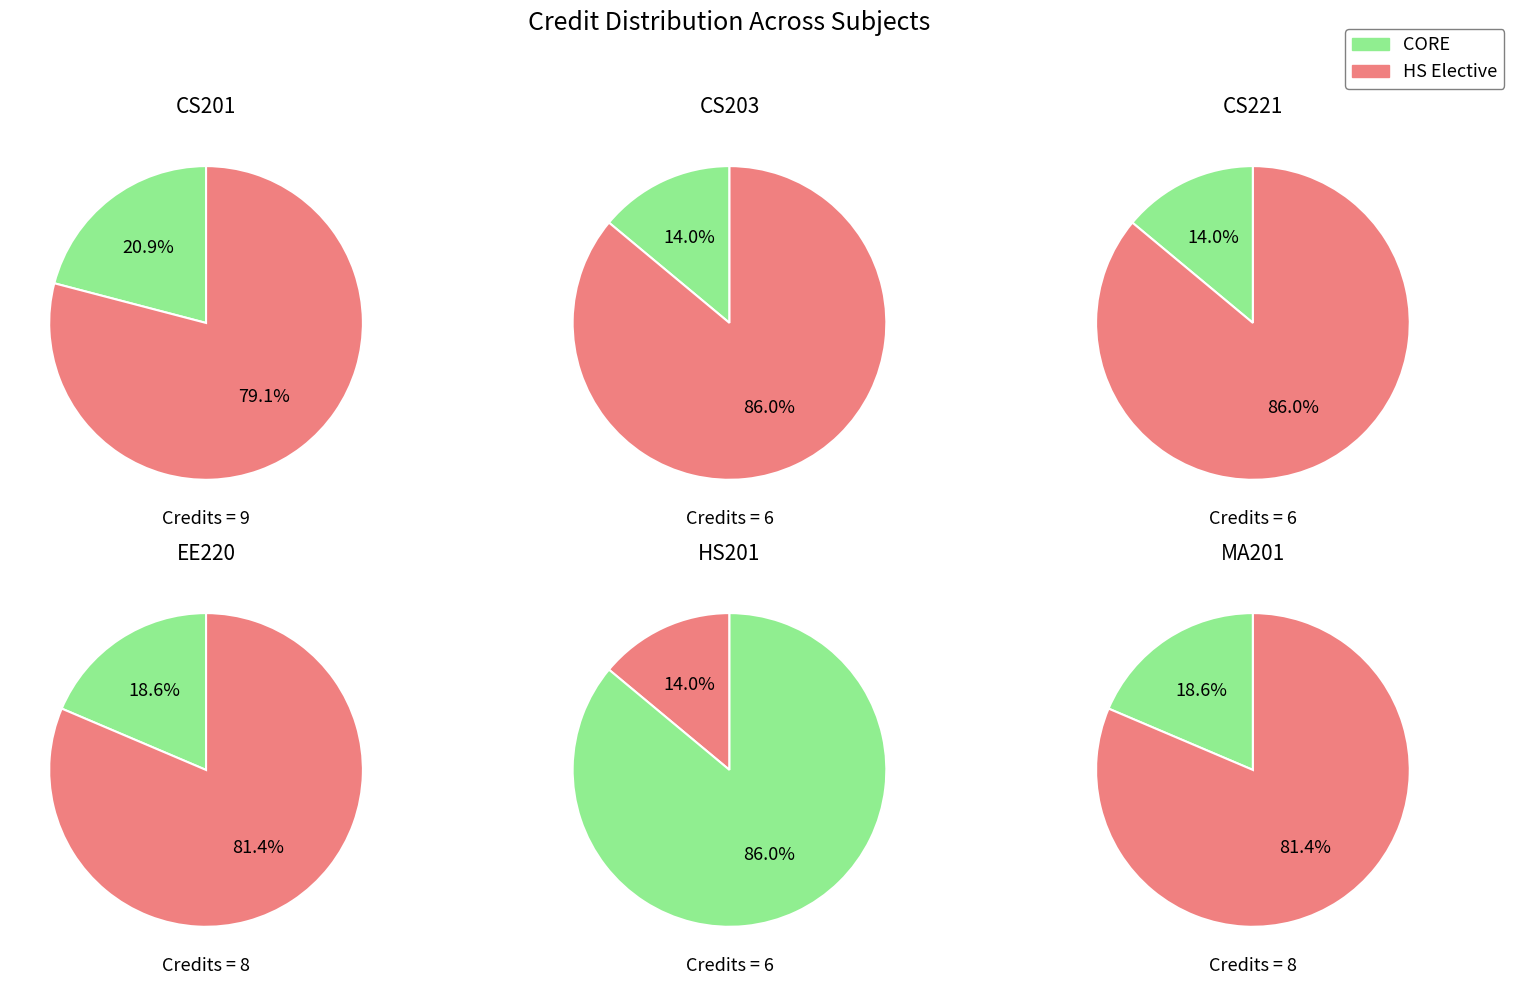

Which slice is the smallest?

CS203